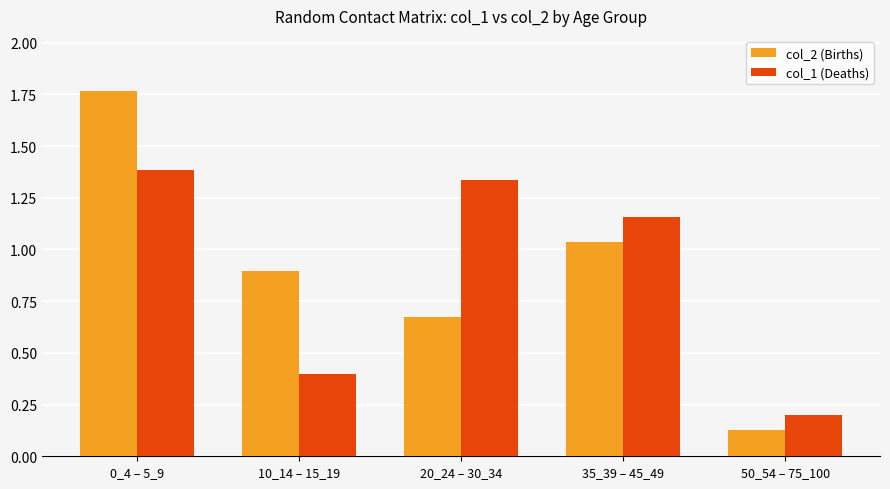

List the labels in order of col_2 (Births) value, largest first.

0_4 – 5_9, 35_39 – 45_49, 10_14 – 15_19, 20_24 – 30_34, 50_54 – 75_100